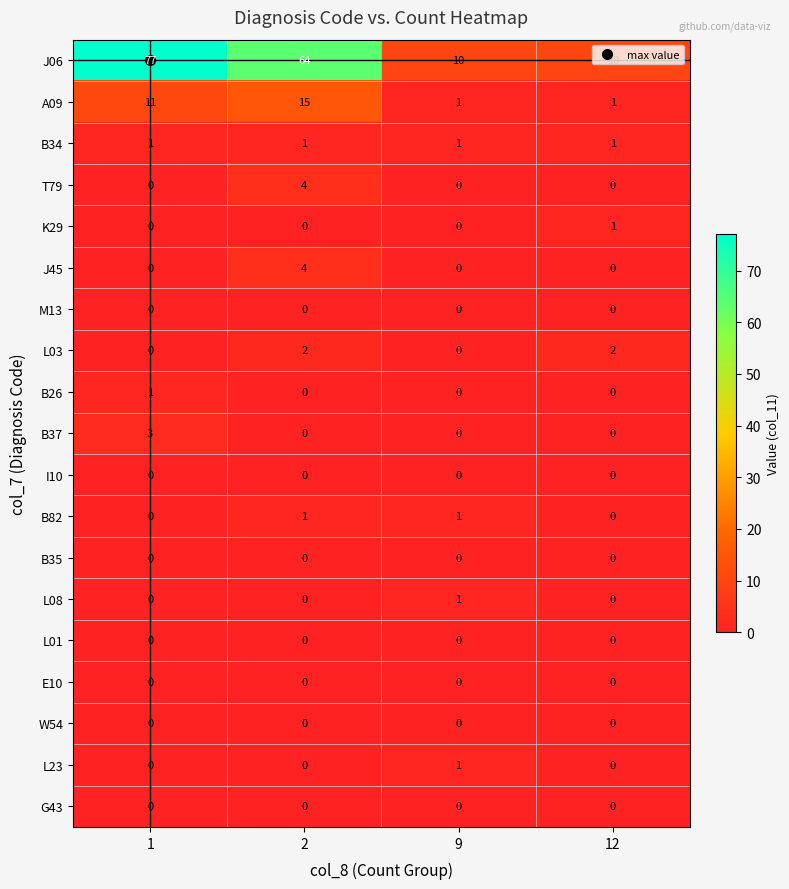

What is the total value across all series at 1?

93